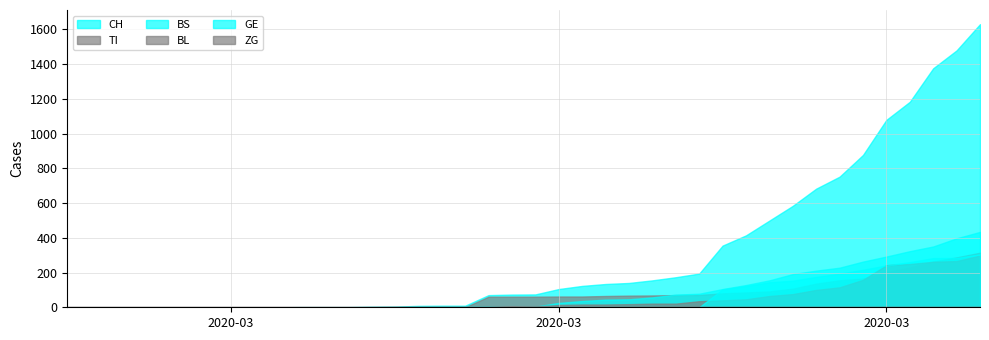

At how many categories does at least one series exceed 107?

18